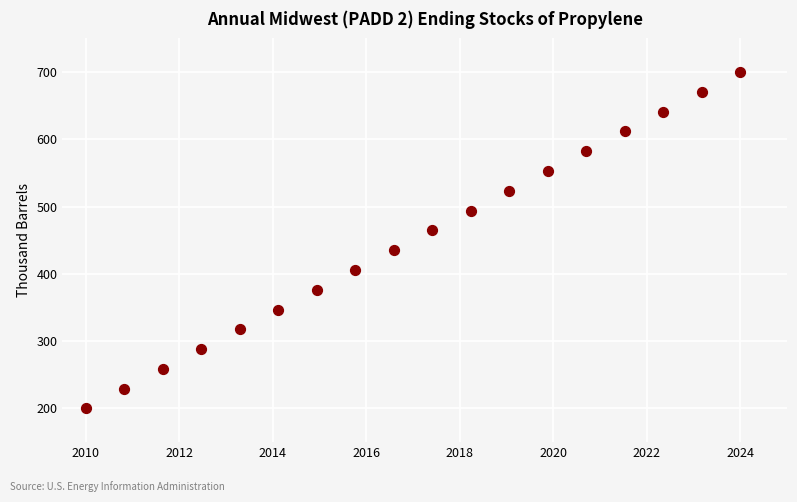

What is the range of Y values (max minus min)?

500.0